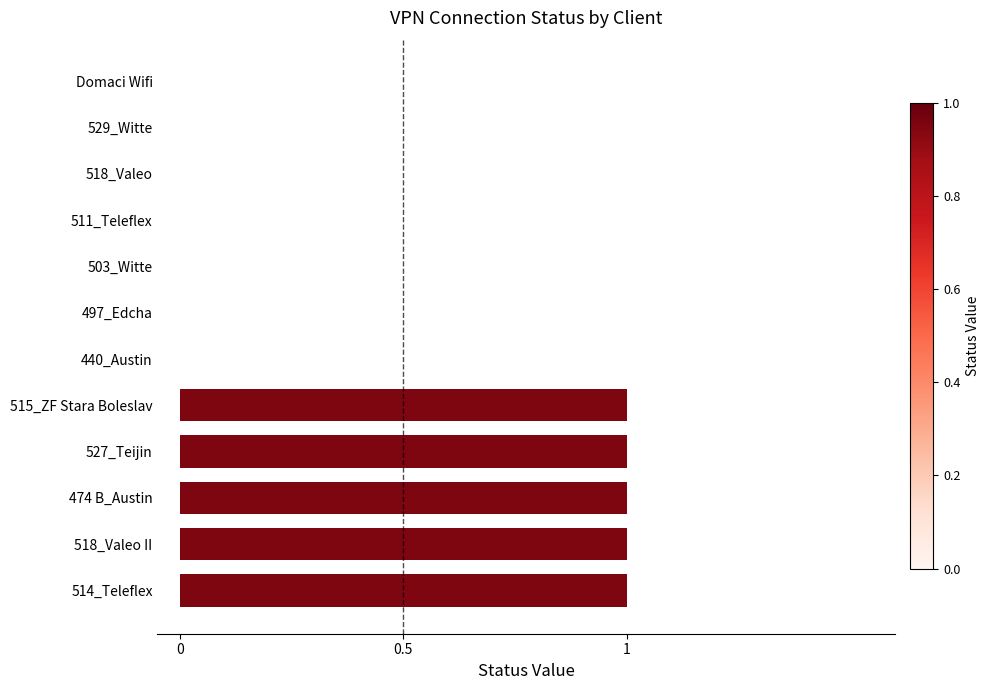

Reading bottom to top, transcribe all the data shown in this chart.

514_Teleflex=1	518_Valeo II=1	474 B_Austin=1	527_Teijin=1	515_ZF Stara Boleslav=1	440_Austin=0	497_Edcha=0	503_Witte=0	511_Teleflex=0	518_Valeo=0	529_Witte=0	Domaci Wifi=0